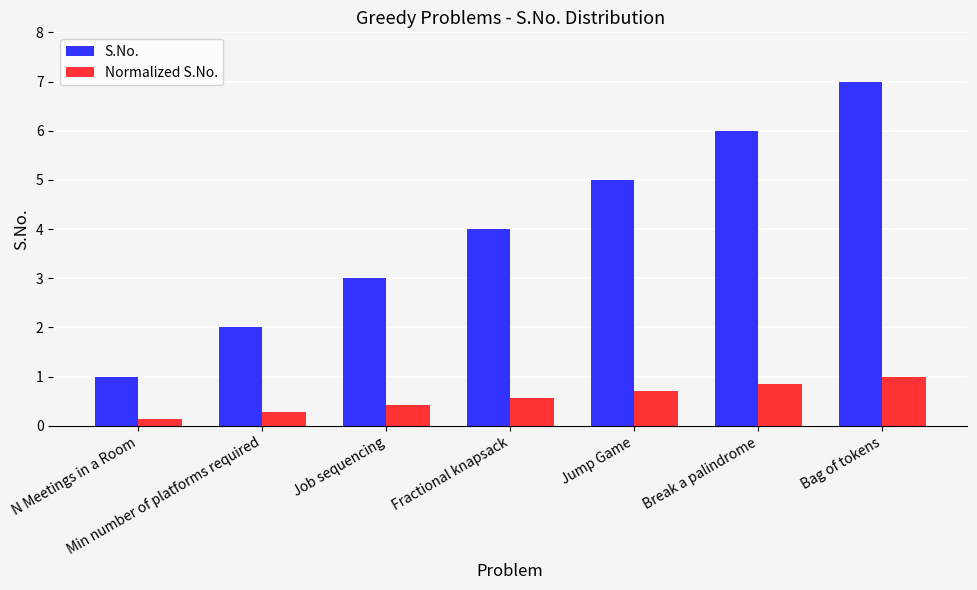

What is the approximate value of Normalized S.No. at Bag of tokens?

1.0